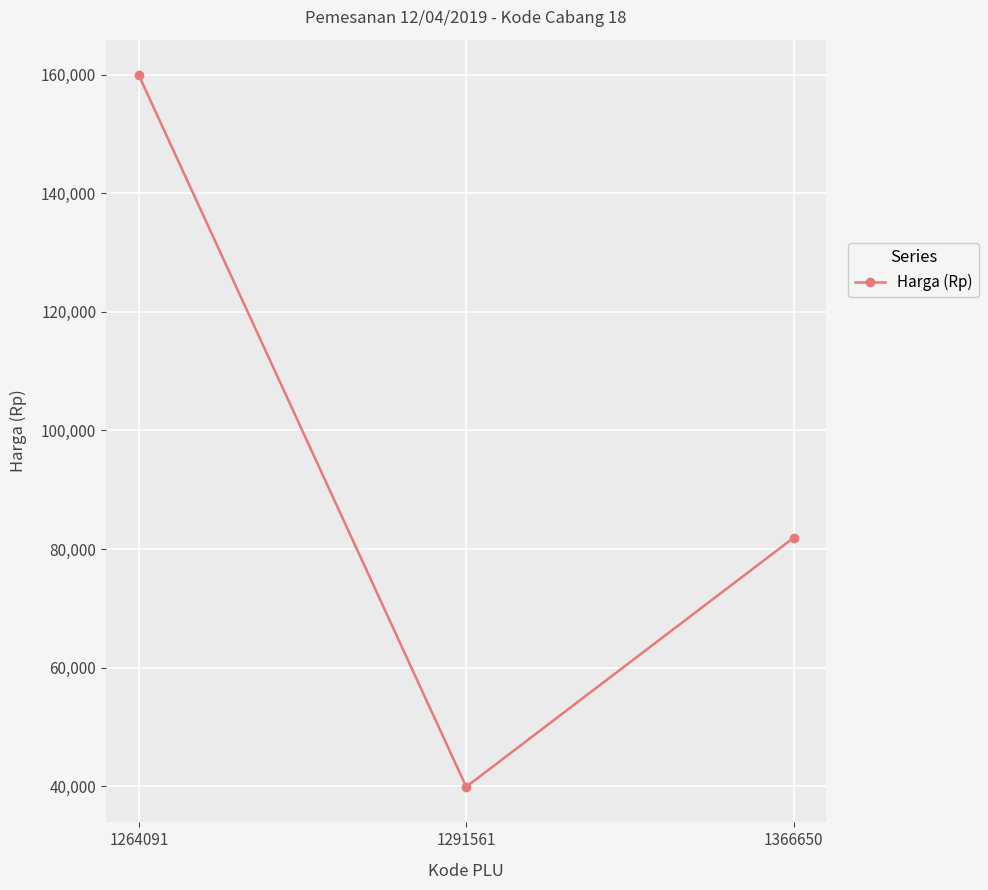

Is it true that the value at 1264091 is 159900?

True